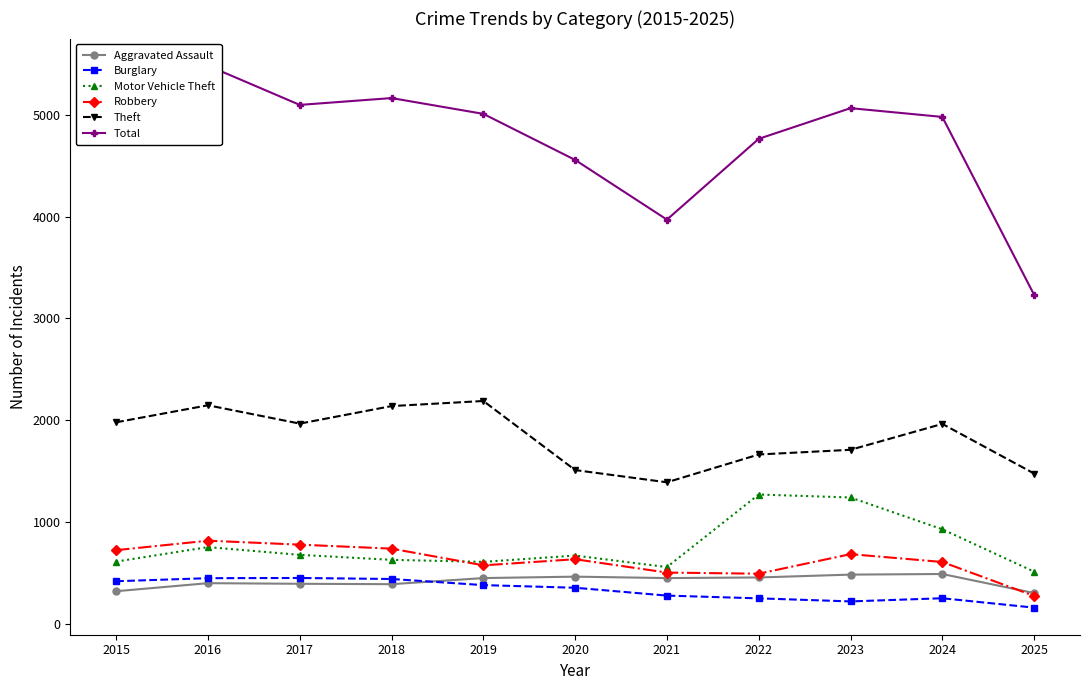

Which has a higher value, 2020 or 2015?

2020